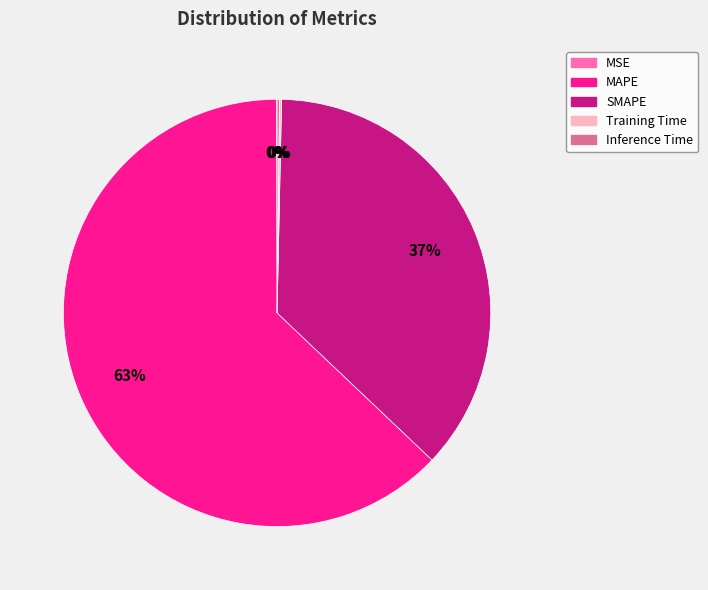

Is there a majority slice in this chart?

Yes